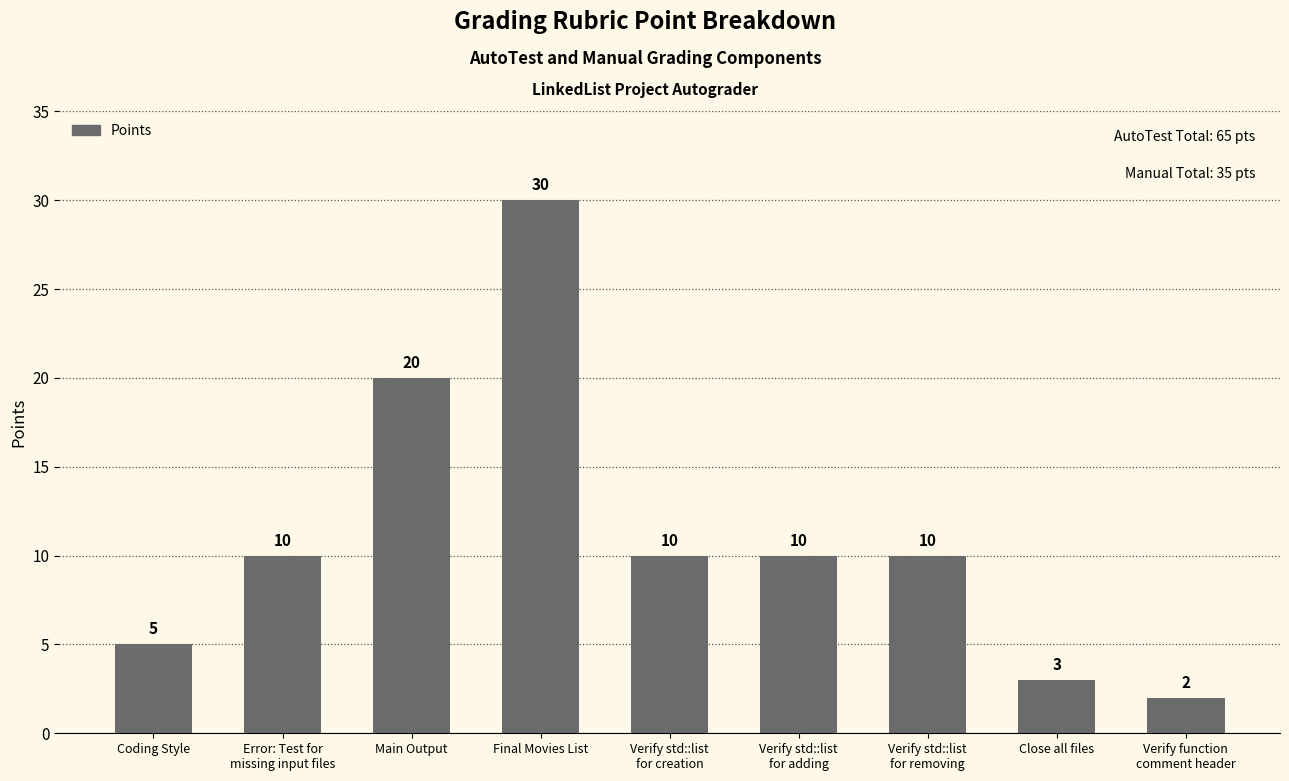

Which label corresponds to the smallest value in the chart?

Verify function
comment header